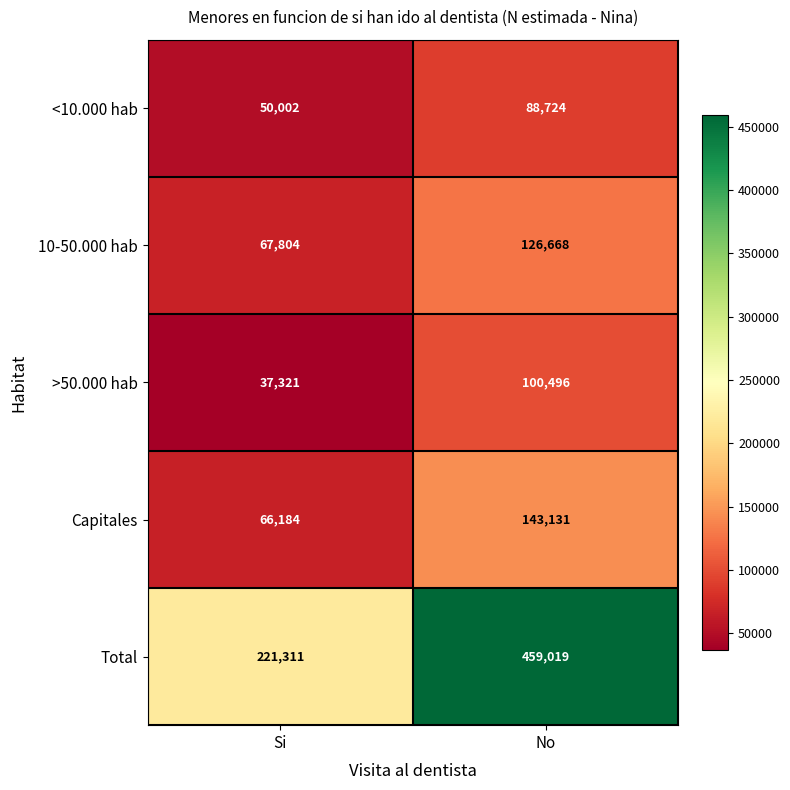

Which series has the largest total across all categories?

Total